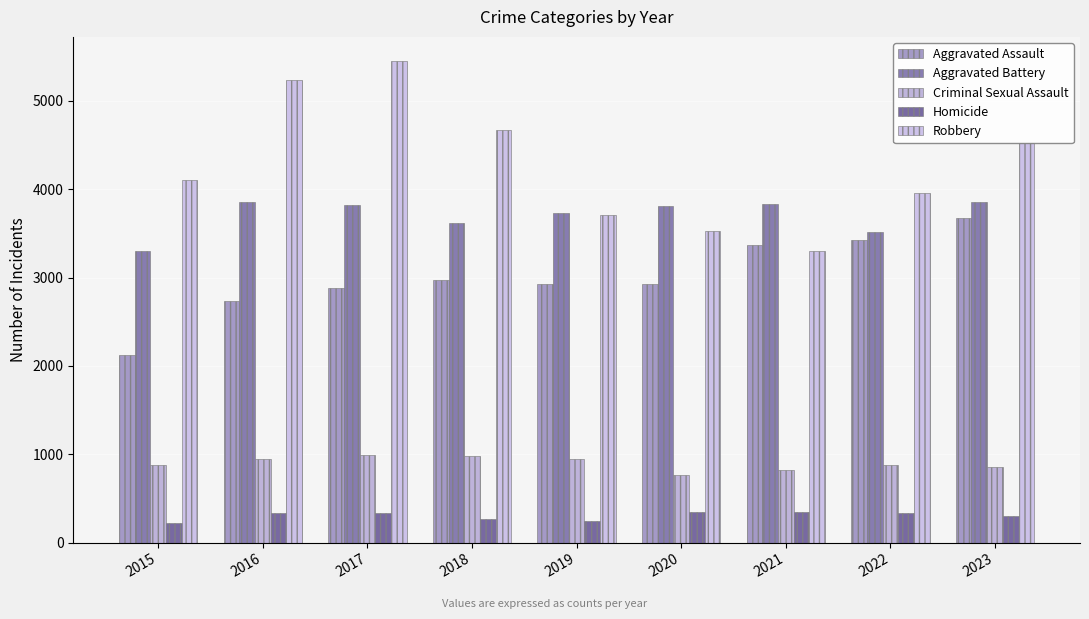

True or false: Criminal Sexual Assault has a value of 946 at 2019.

True